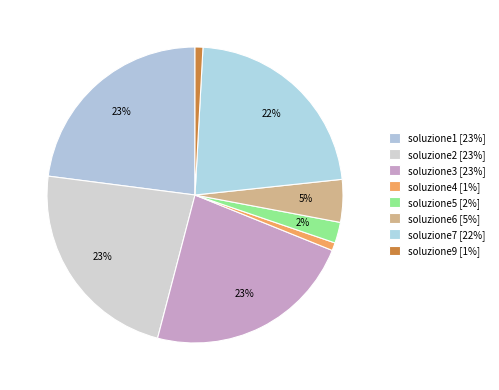

To the nearest percent, what is the difference between the soluzione9 and soluzione3 slice percentages?

22%